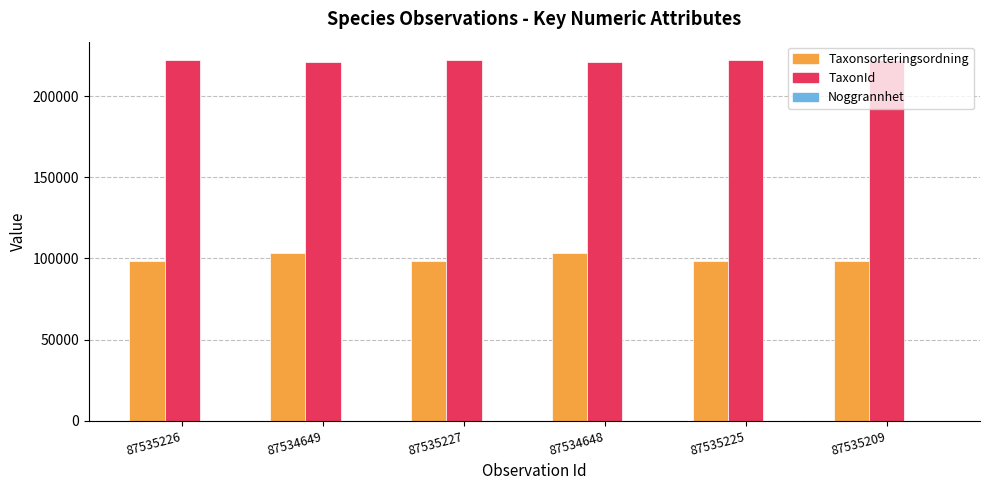

Which series has the largest total across all categories?

TaxonId